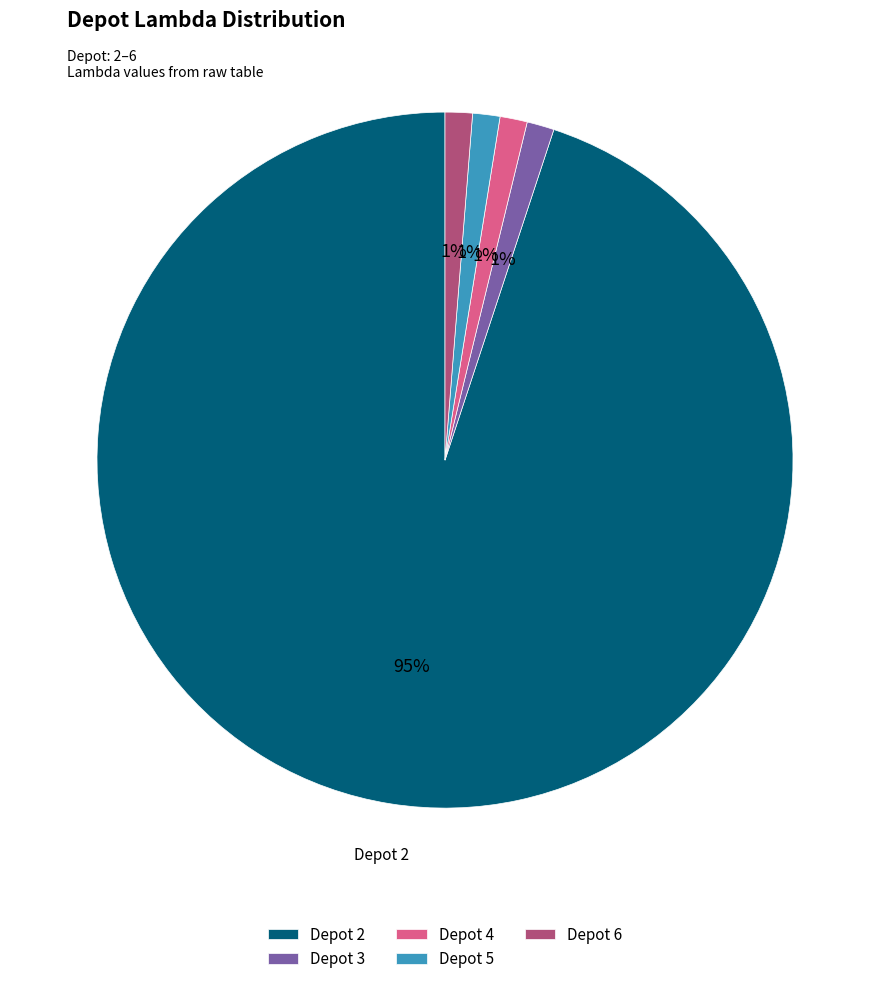

How many segments does this pie chart have?

5